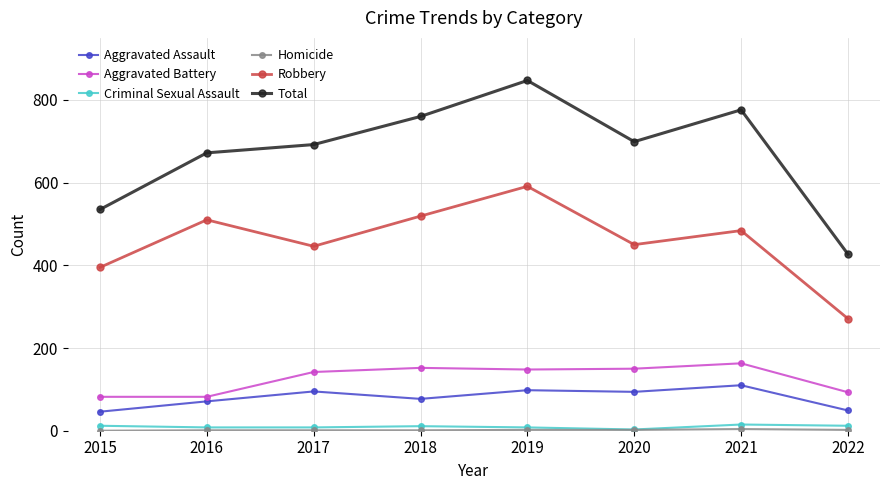

Which series changed the most between 2020 and 2021?

Total